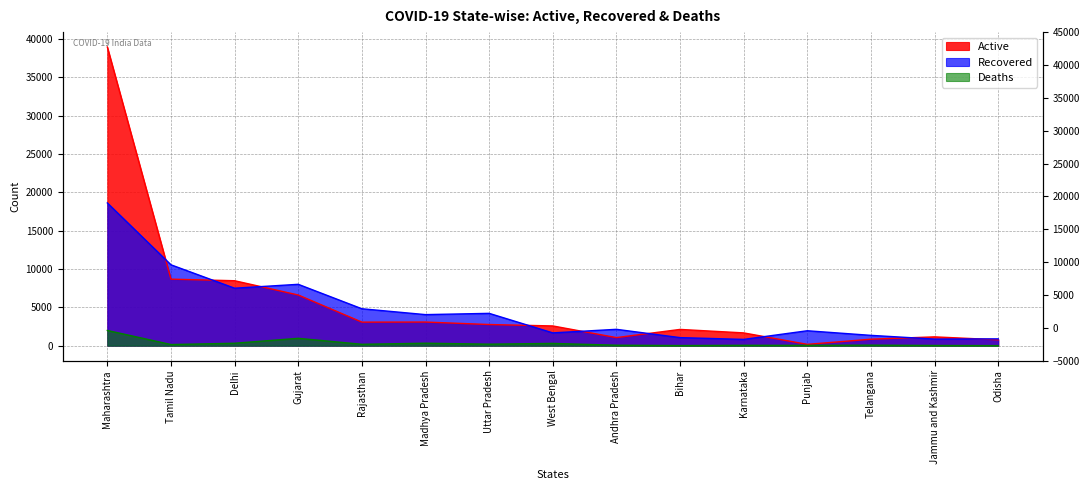

At how many categories does at least one series exceed 29914?

1